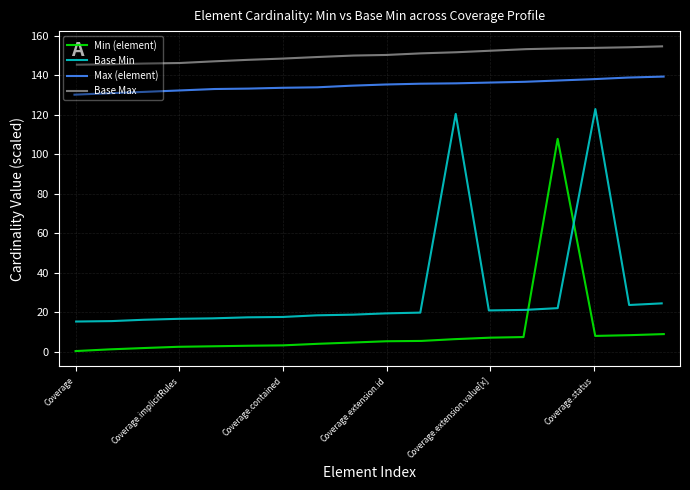

What is the minimum value for Max (element)?

130.2